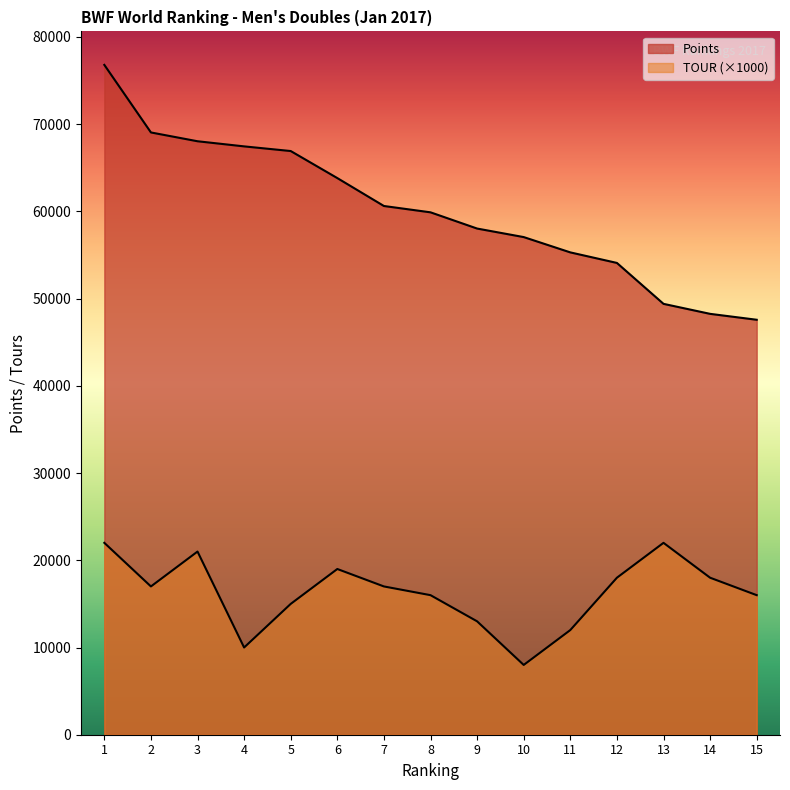

How many data points does each series have?

15